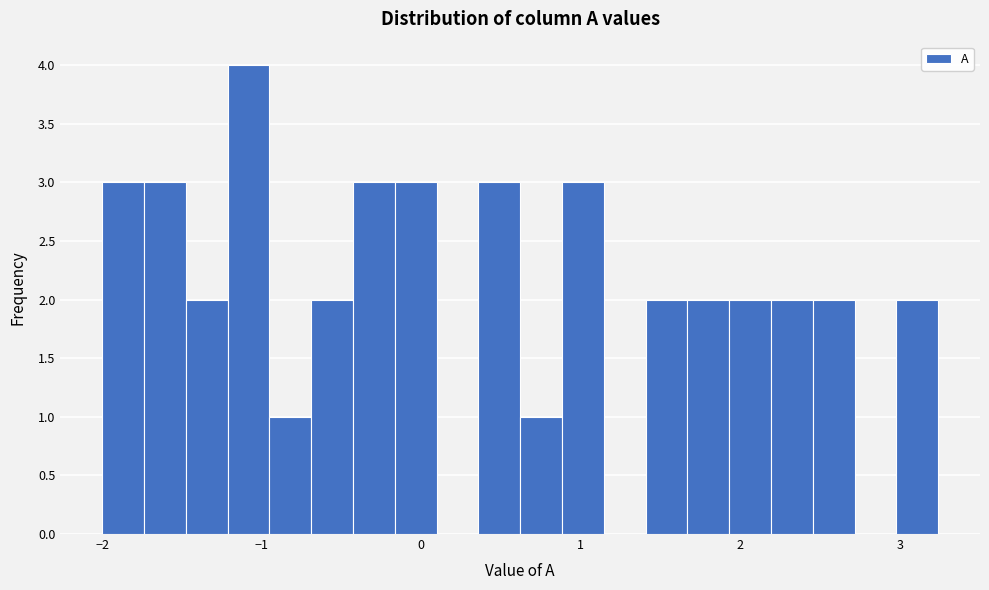

Around what value on the x-axis is the tallest bar? Give the approximate position of its centre, as read against the axis.

-1.1